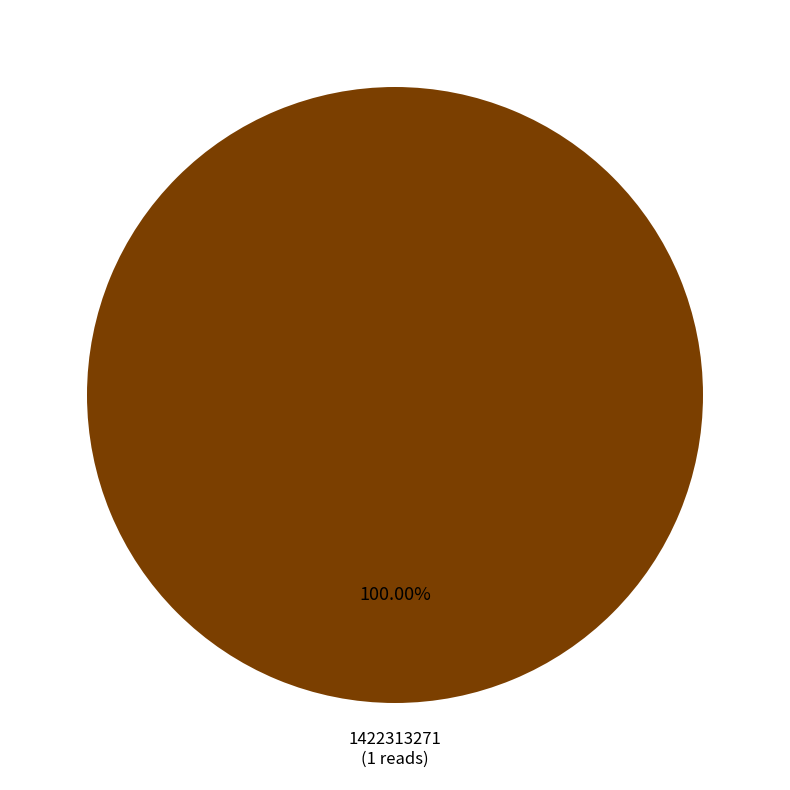

Does any single category account for the majority?

Yes